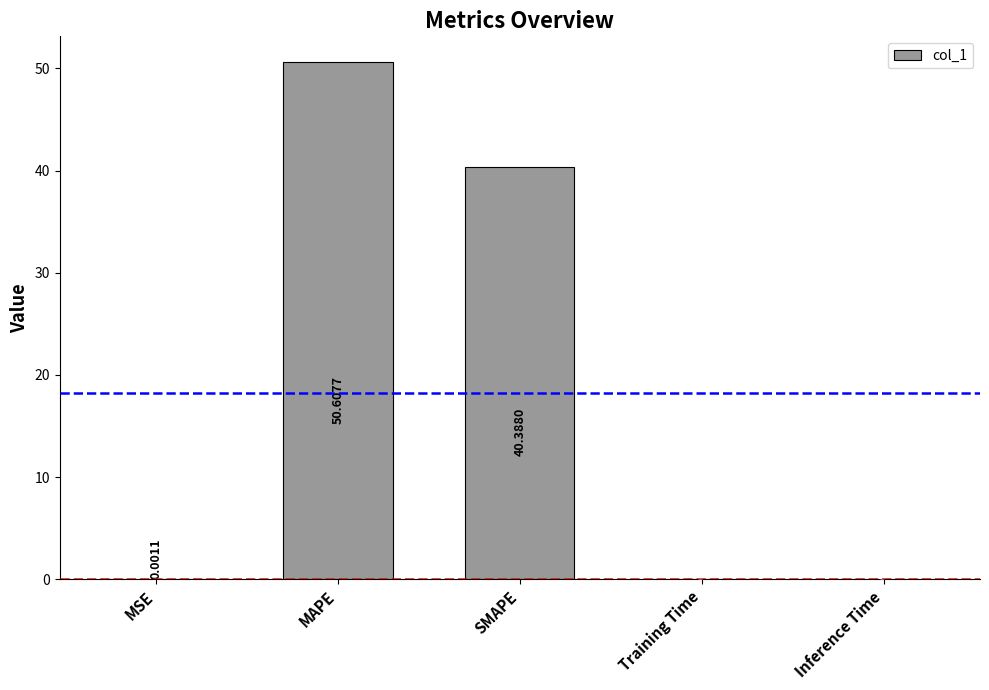

Which has a higher value, MAPE or SMAPE?

MAPE